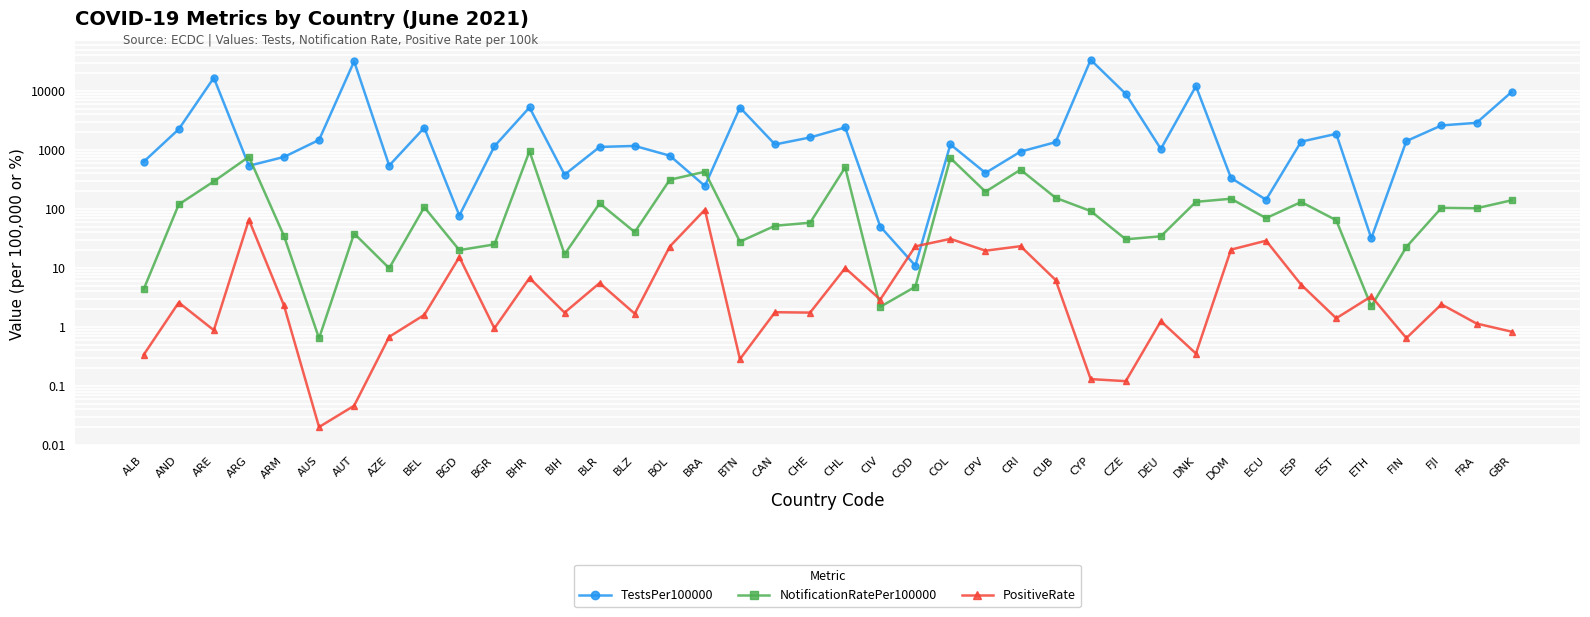

List the series in order of their peak value, highest first.

TestsPer100000, NotificationRatePer100000, PositiveRate